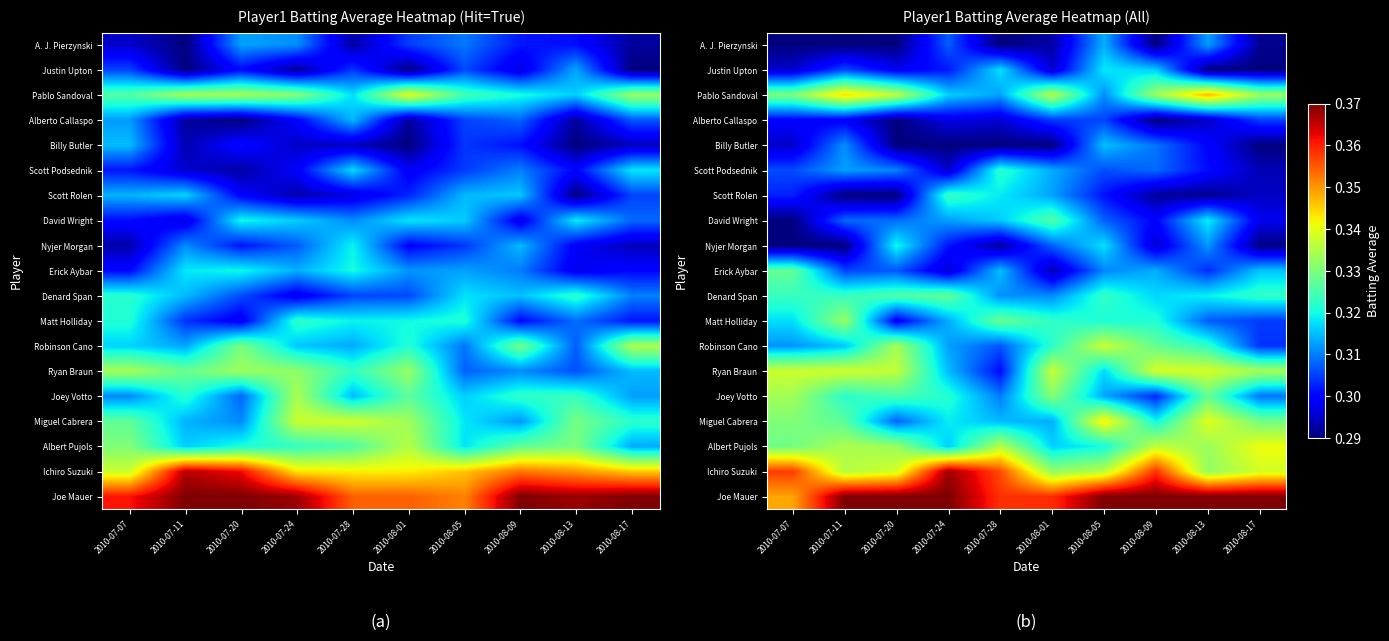

True or false: David Wright has a value of 0.5 at 2010-07-24.

False